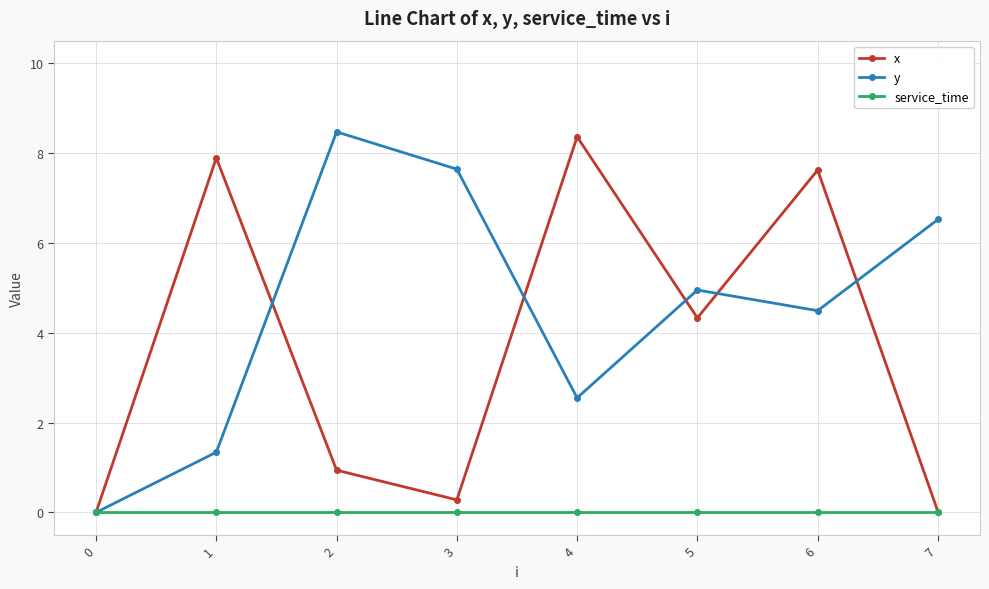

True or false: y has a value of 1.3 at 1.

True